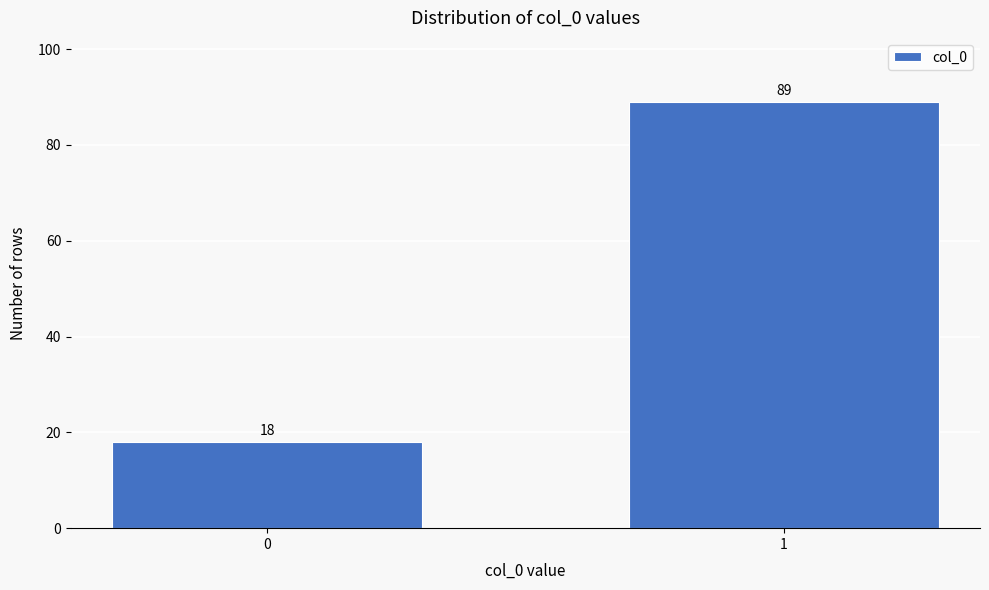

Reading right to left, extract all data points from this chart.

1=89	0=18